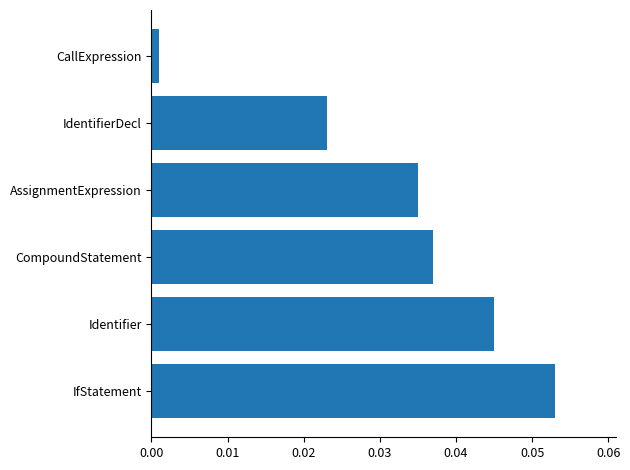

Rank the categories by value from highest to lowest.

IfStatement, Identifier, CompoundStatement, AssignmentExpression, IdentifierDecl, CallExpression